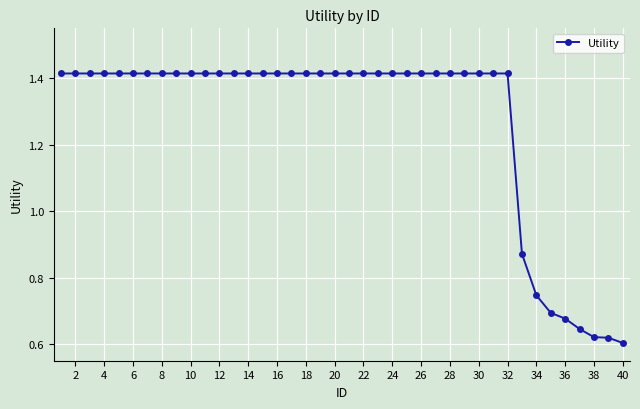

Count the number of values greater than 1.

32